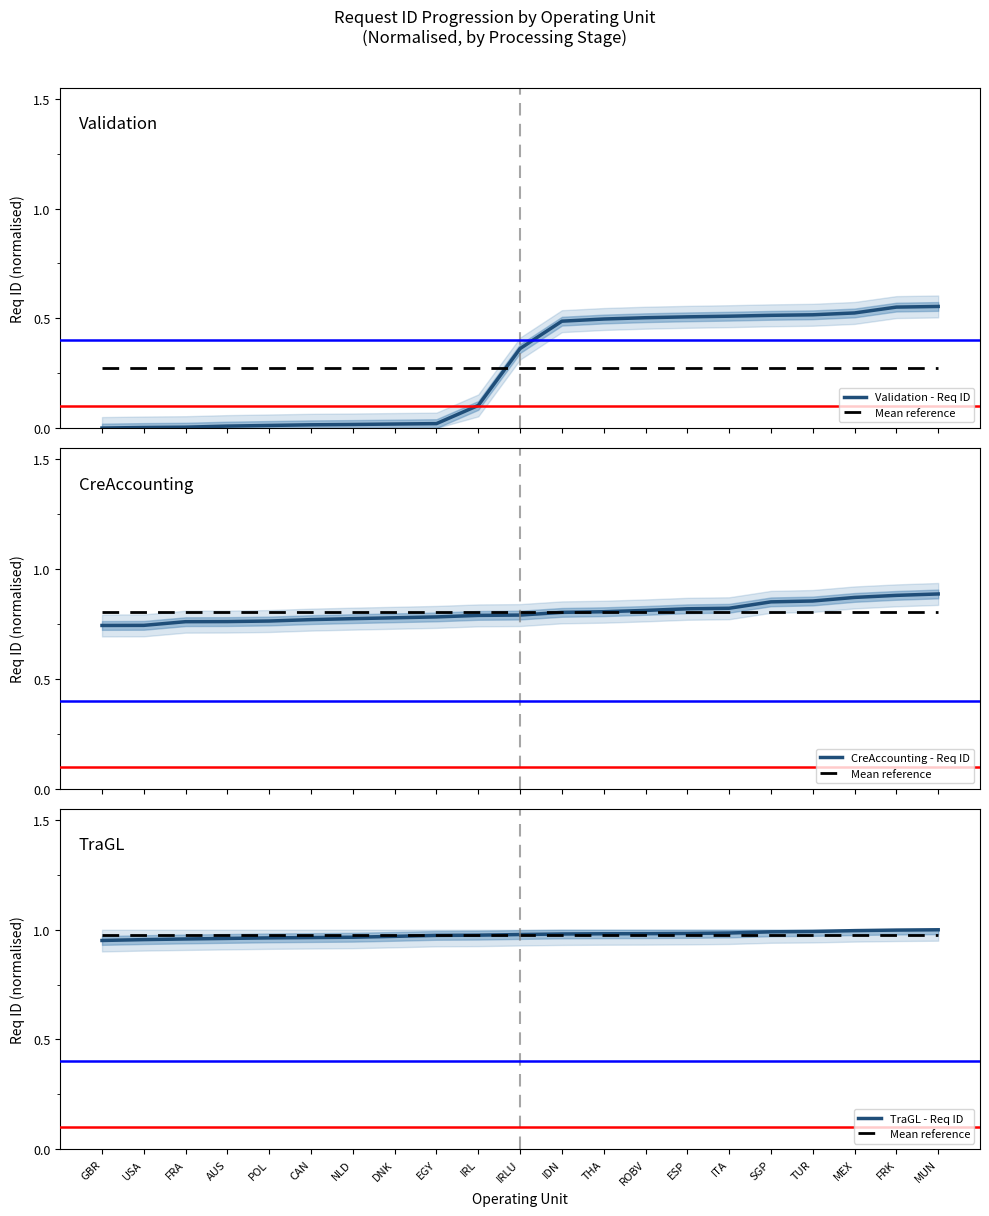

Rank the series at ITA from lowest to highest value.

Validation - Req ID, CreAccounting - Req ID, Mean reference, TraGL - Req ID